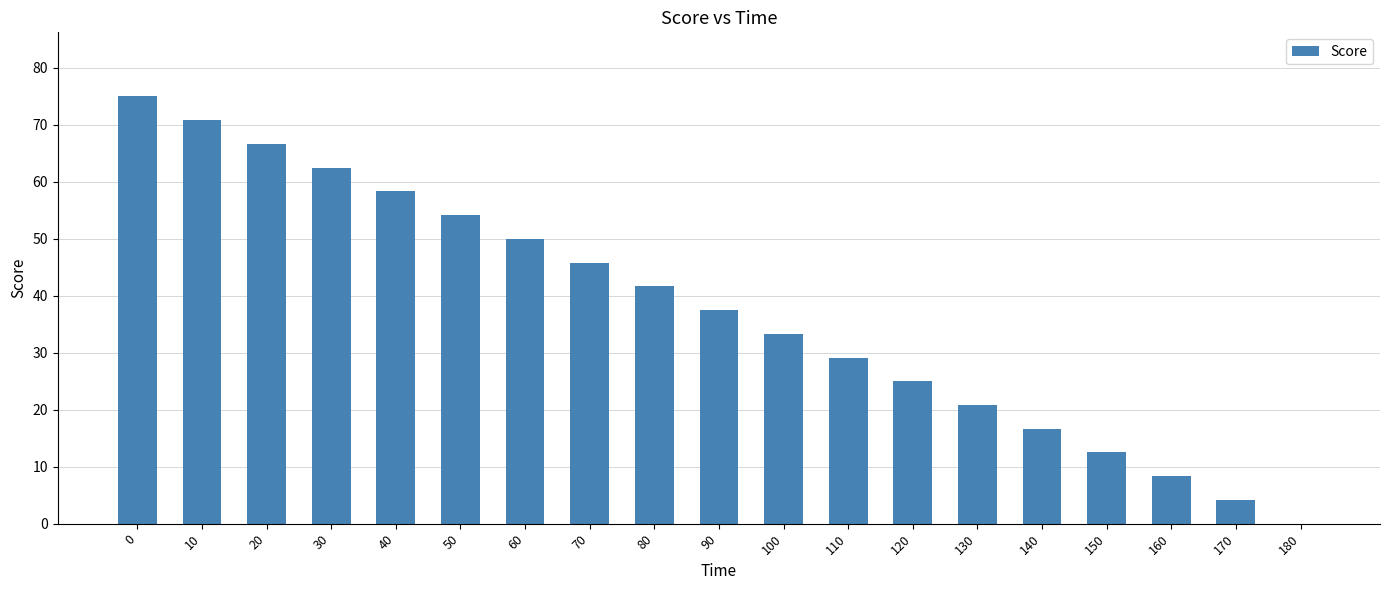

Reading left to right, transcribe all the data shown in this chart.

0=75.0	10=70.8	20=66.7	30=62.5	40=58.3	50=54.2	60=50.0	70=45.8	80=41.7	90=37.5	100=33.3	110=29.2	120=25.0	130=20.8	140=16.7	150=12.5	160=8.3	170=4.2	180=0.0